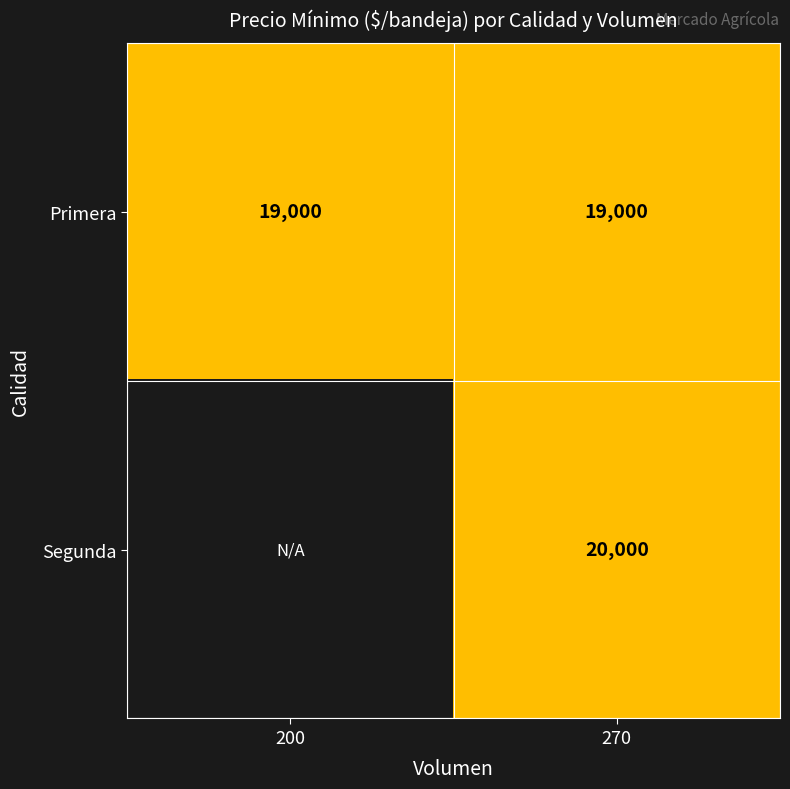

Is it true that Segunda equals 30430 at 270?

False